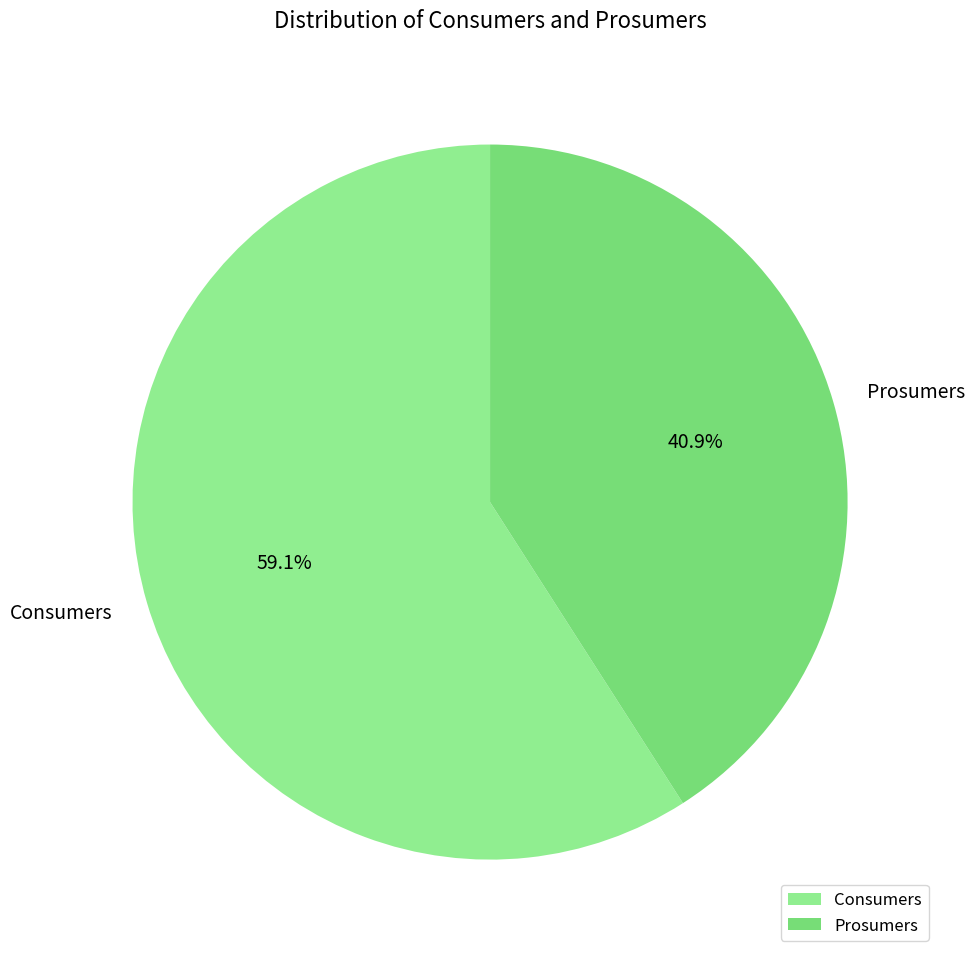

Do Prosumers and Consumers together represent more than half of the pie?

Yes